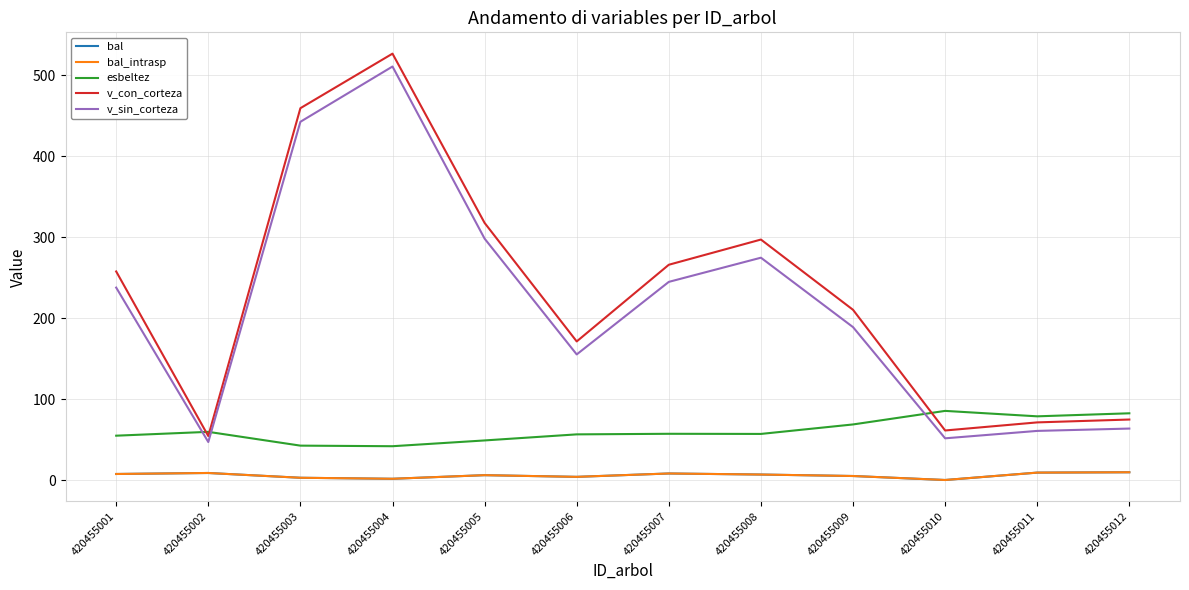

Is this an area chart (filled region under the line)?

No